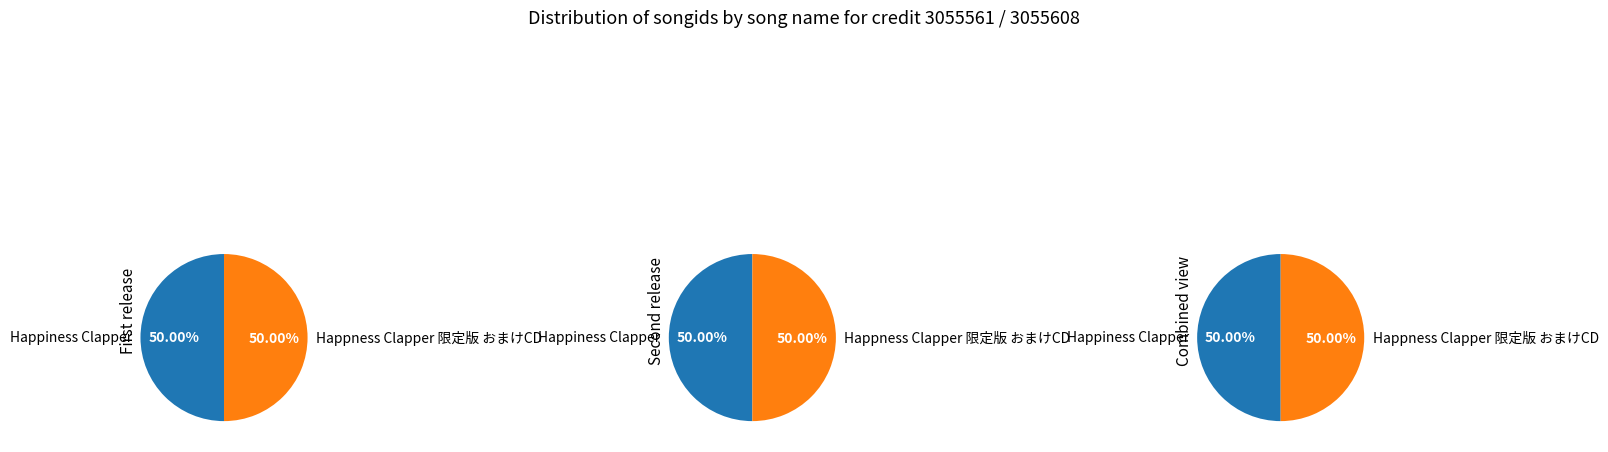

Combined, do Happiness Clapper and Happness Clapper 限定版 おまけCD account for over 50%?

Yes